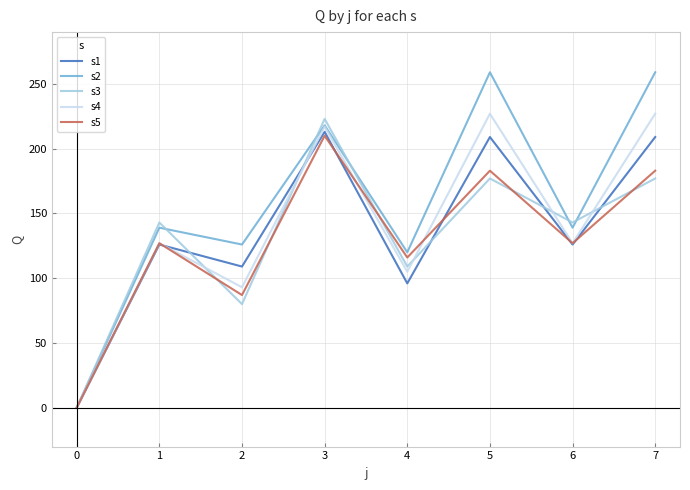

Which series has the largest range (max minus min)?

s2